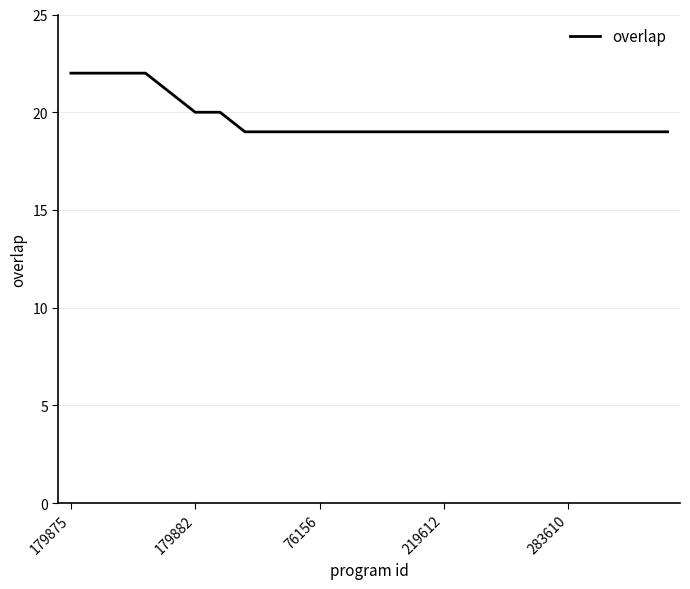

How many values are between 19 and 20?

20